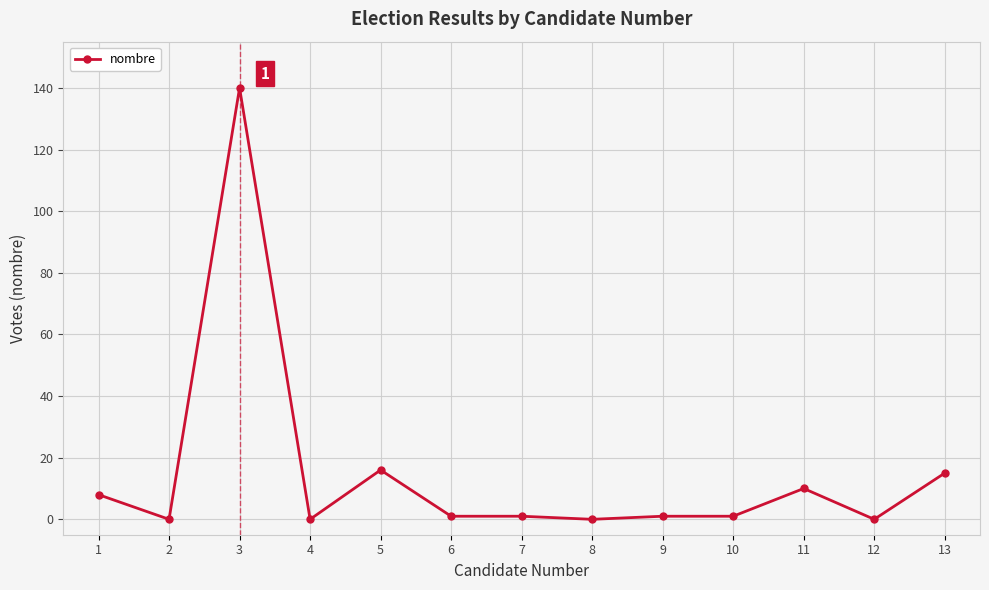

At which category does the data reach its first local valley?

2